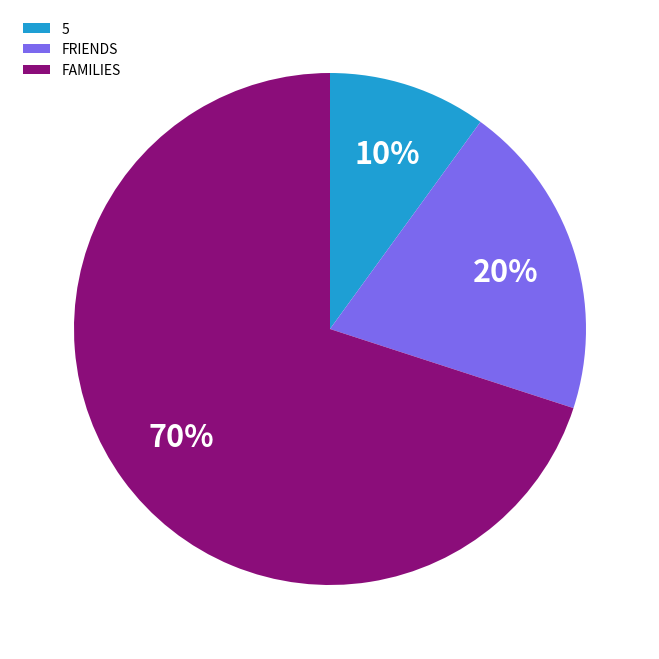

Does FAMILIES represent more than half of the total?

Yes